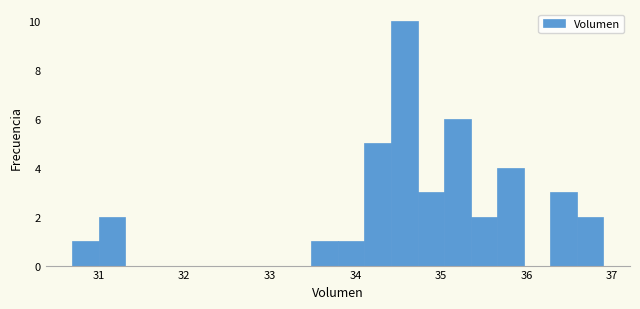

Read against the x-axis, roughly where is the centre of the tallest bar?

34.6